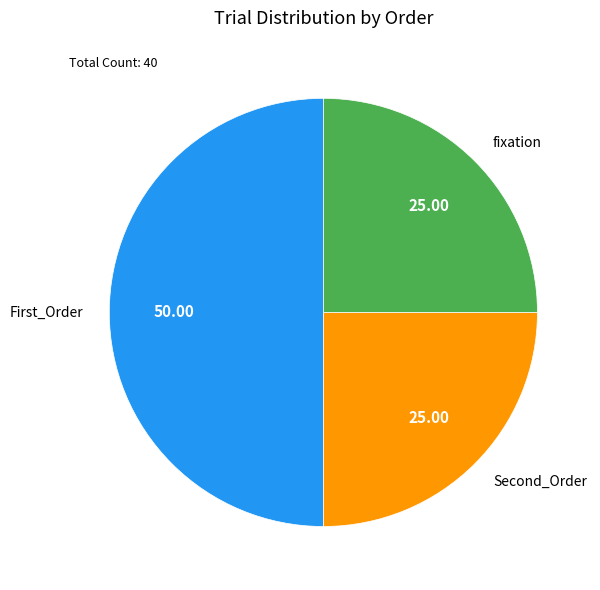

Approximately how many times larger is the value at First_Order compared to fixation?

2.0